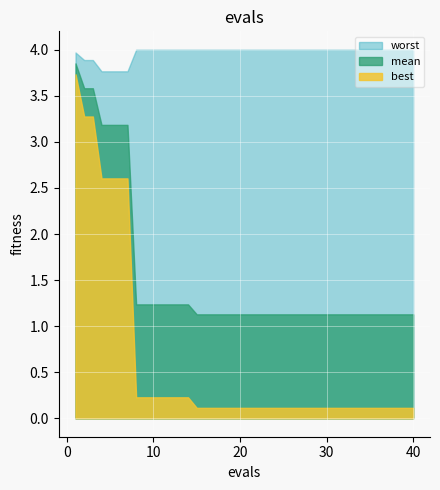

True or false: mean has more than 2 interior local peaks.

False